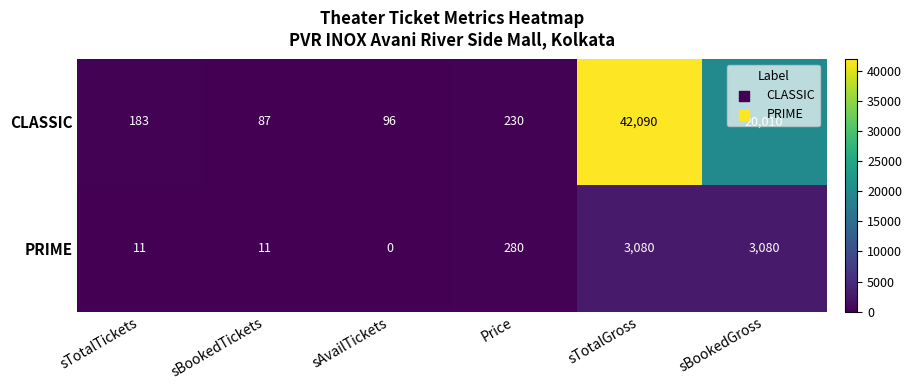

List the labels in order of CLASSIC value, smallest first.

sBookedTickets, sAvailTickets, sTotalTickets, Price, sBookedGross, sTotalGross